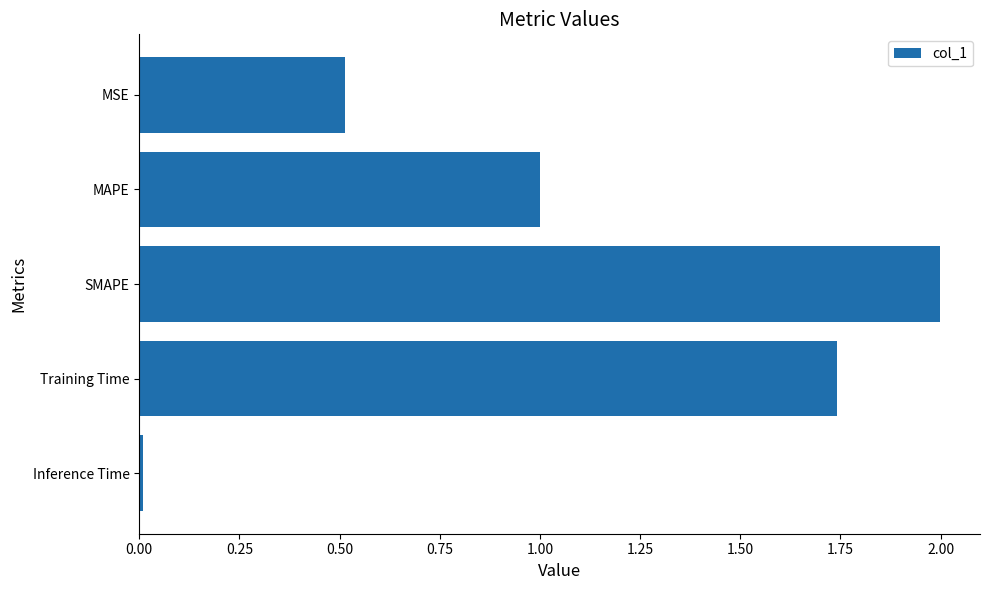

What is the difference between the maximum and second lowest values?

1.5